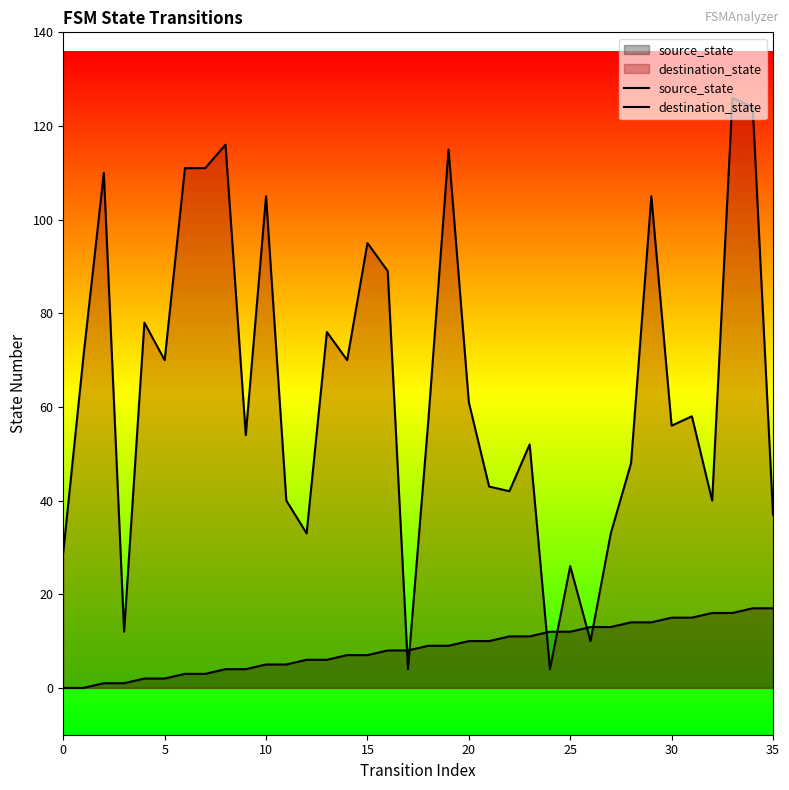

What is the difference between the source_state values at 12 and 21?

4